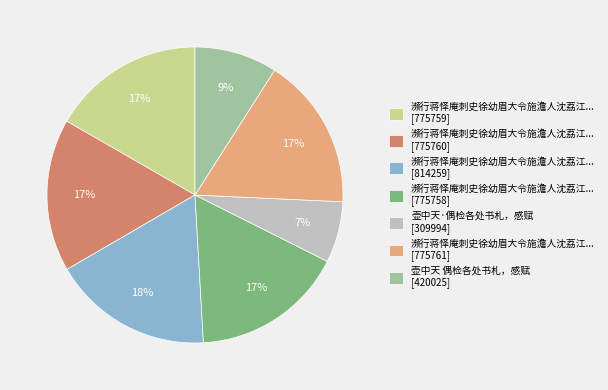

To the nearest percent, what percentage of the pie is 壶中天·偶检各处书札，感赋 [309994]?

7%